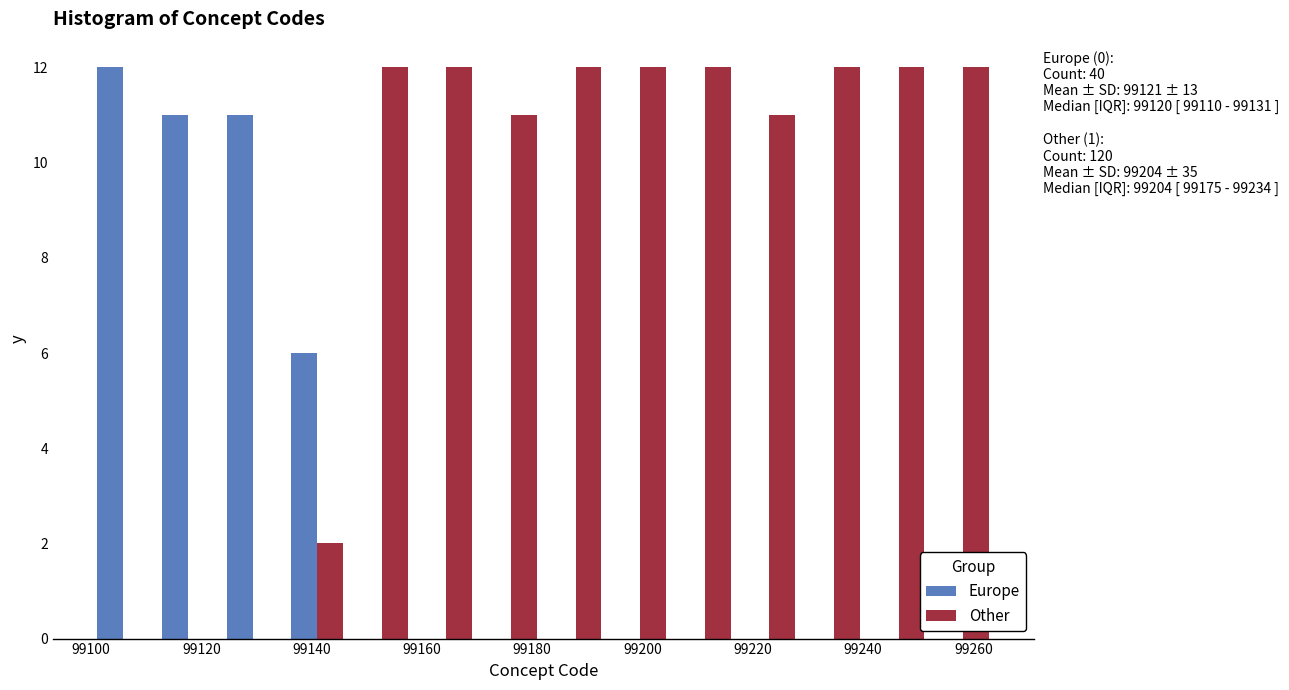

In the Europe series, which range on the x-axis has the tallest bar?

99100 to 99112